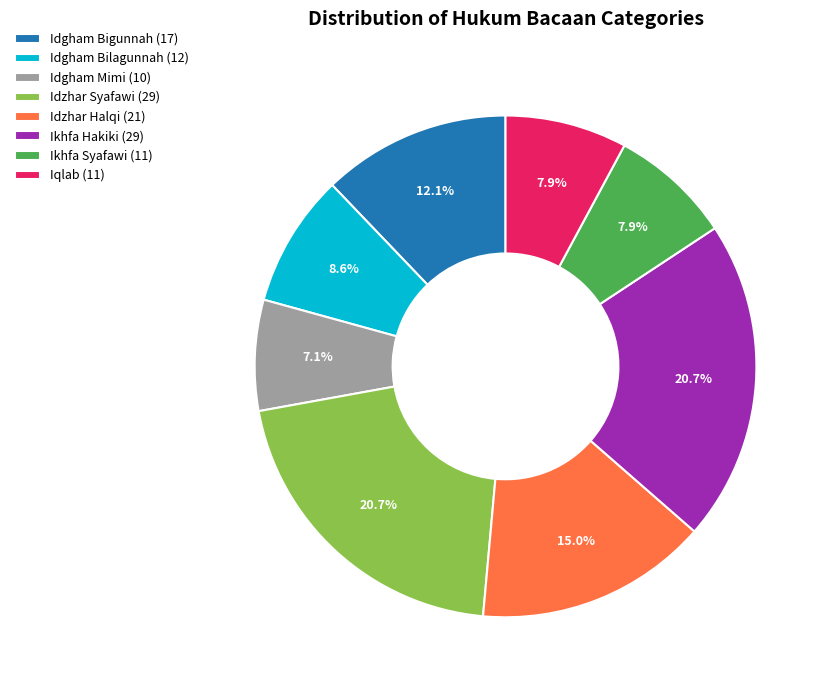

Which slice is the smallest?

Idgham Mimi (10)